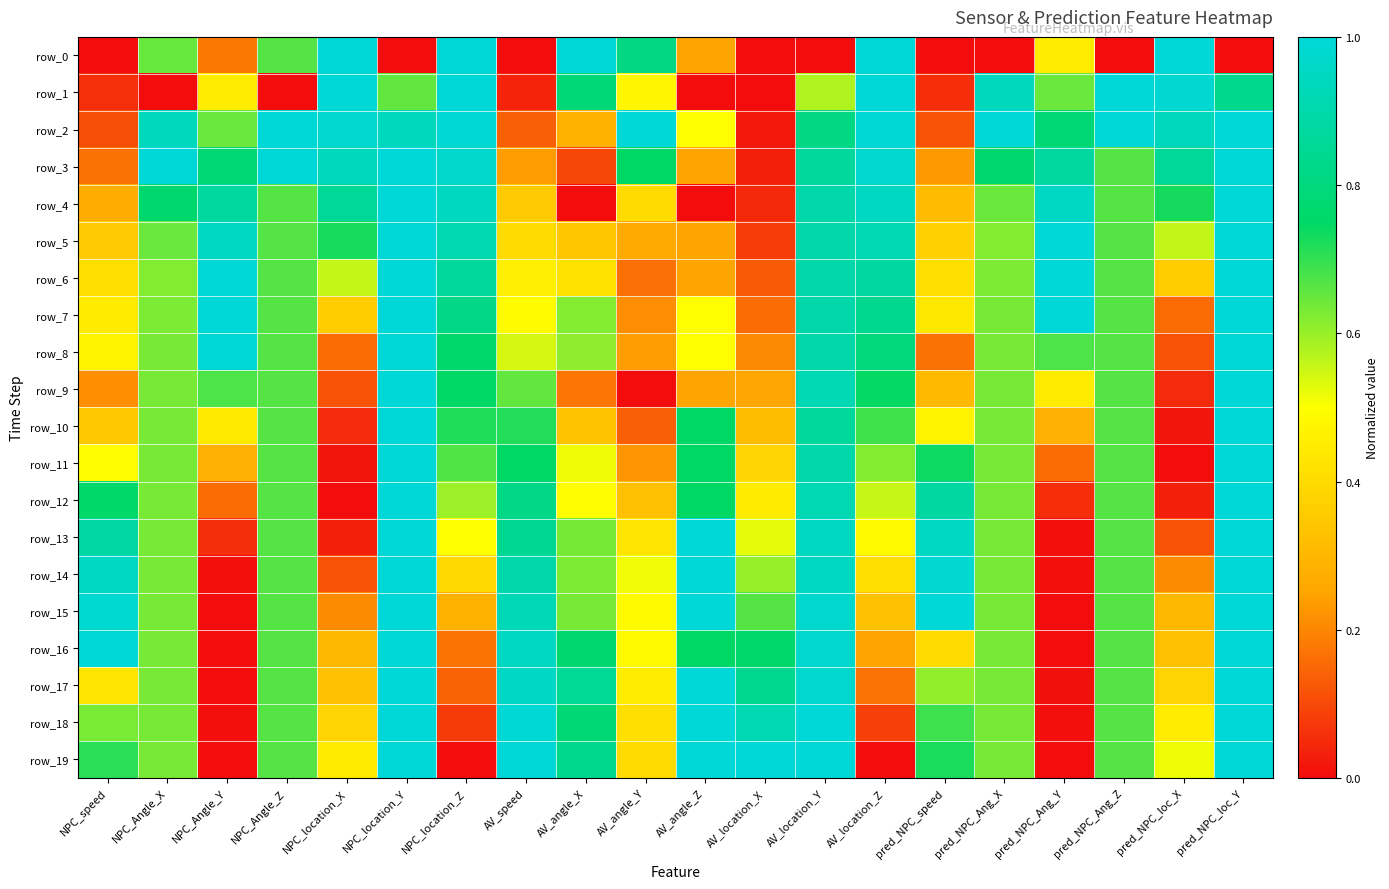

The row_4 series shows 0.0 at AV_location_X. True or false?

True